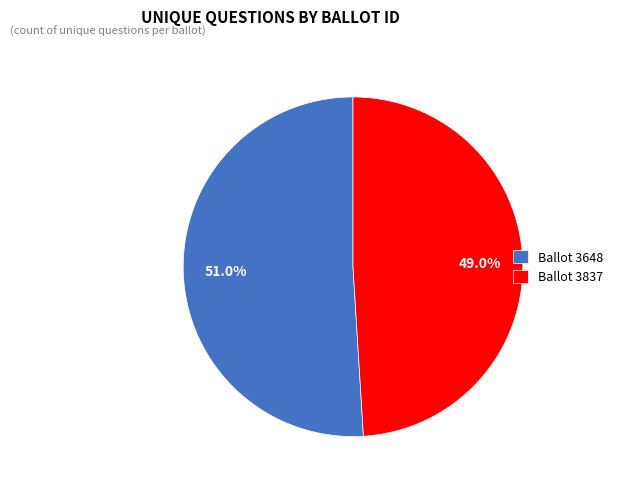

Count the number of slices in the pie.

2